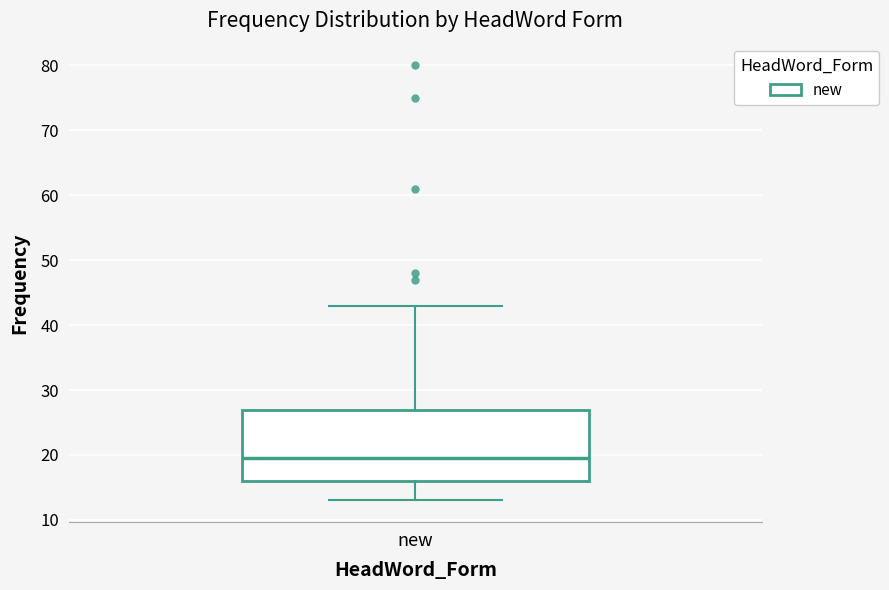

Where is the lower edge of the box for new on the y-axis? The values are not printed on the chart, so give them approximately, as read against the axis.

16